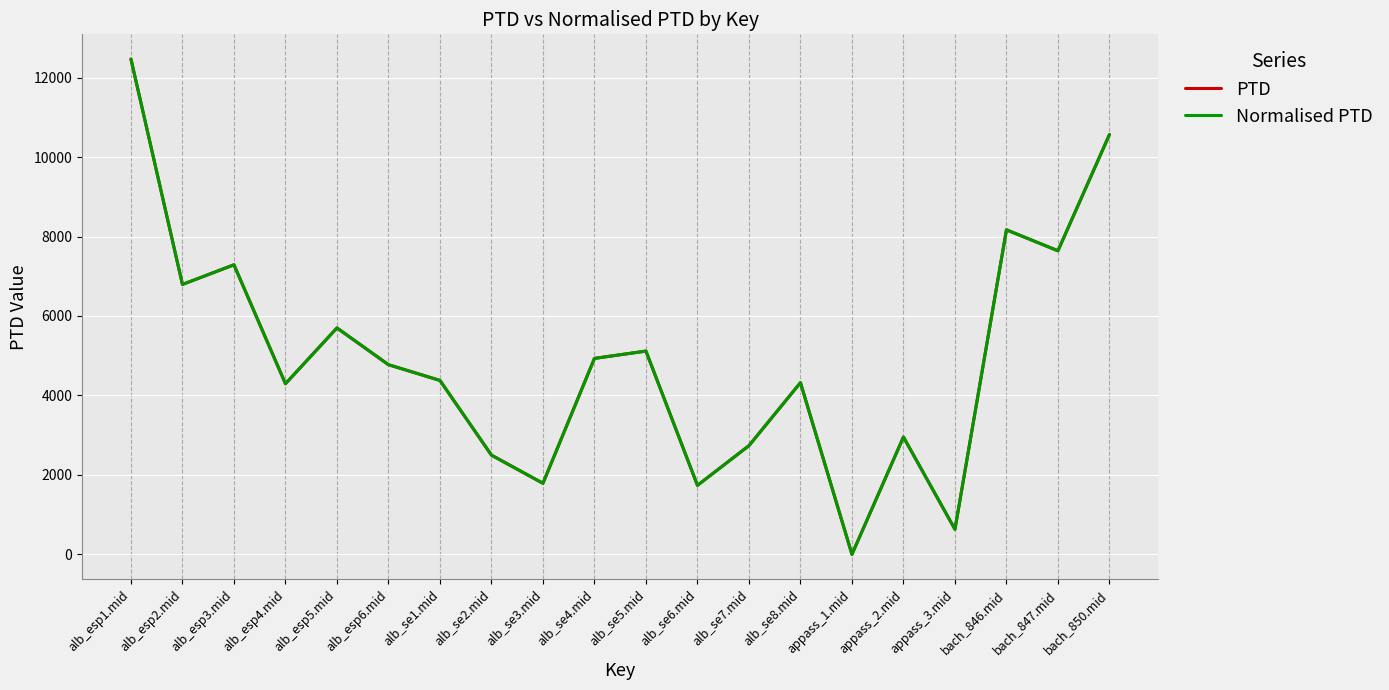

Which series has the largest range (max minus min)?

PTD